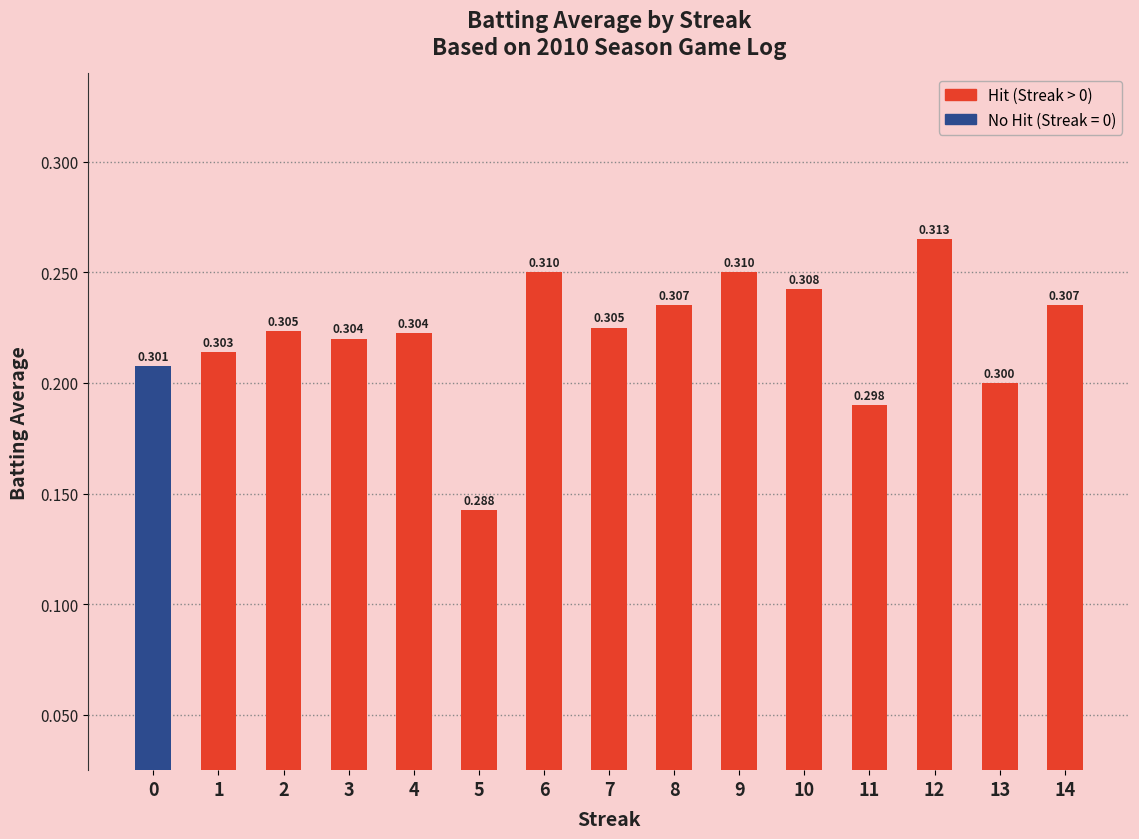

Which has a higher value, 8 or 3?

8